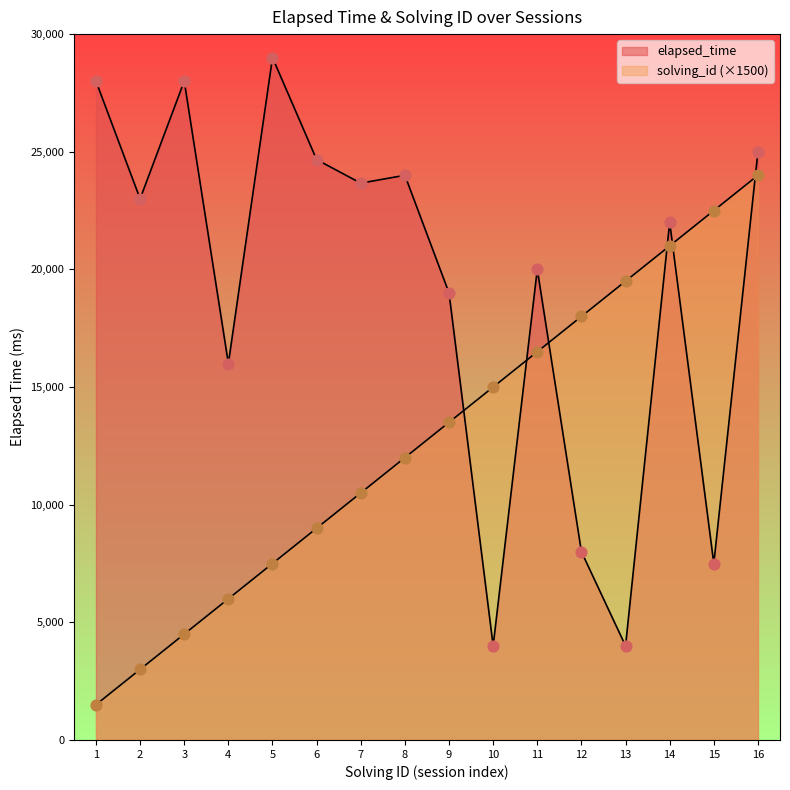

Which series has the largest total across all categories?

elapsed_time